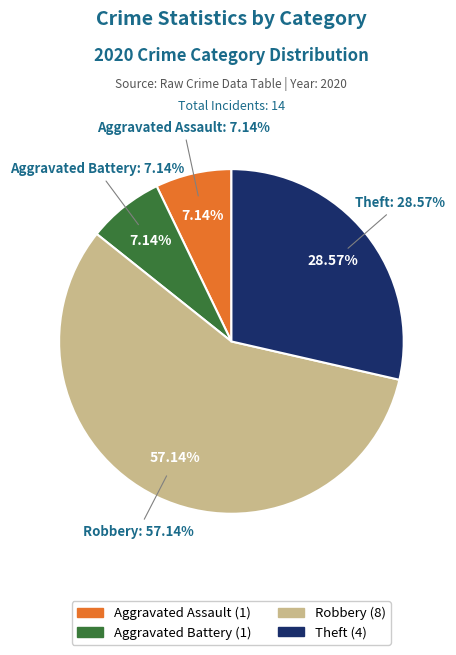

What is the total percentage of Aggravated Assault and Theft?

35.7%